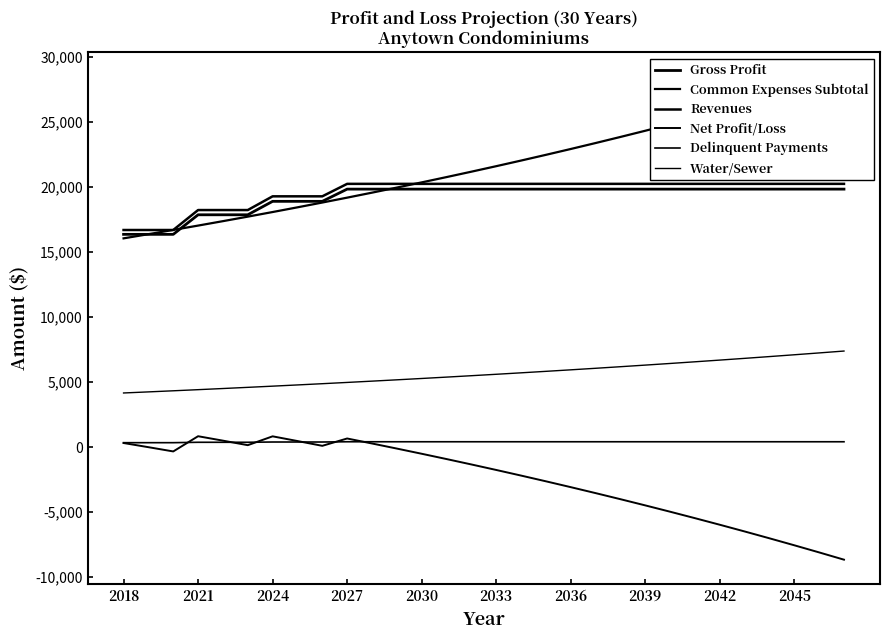

What are all the series names shown in the legend?

Gross Profit, Common Expenses Subtotal, Revenues, Net Profit/Loss, Delinquent Payments, Water/Sewer